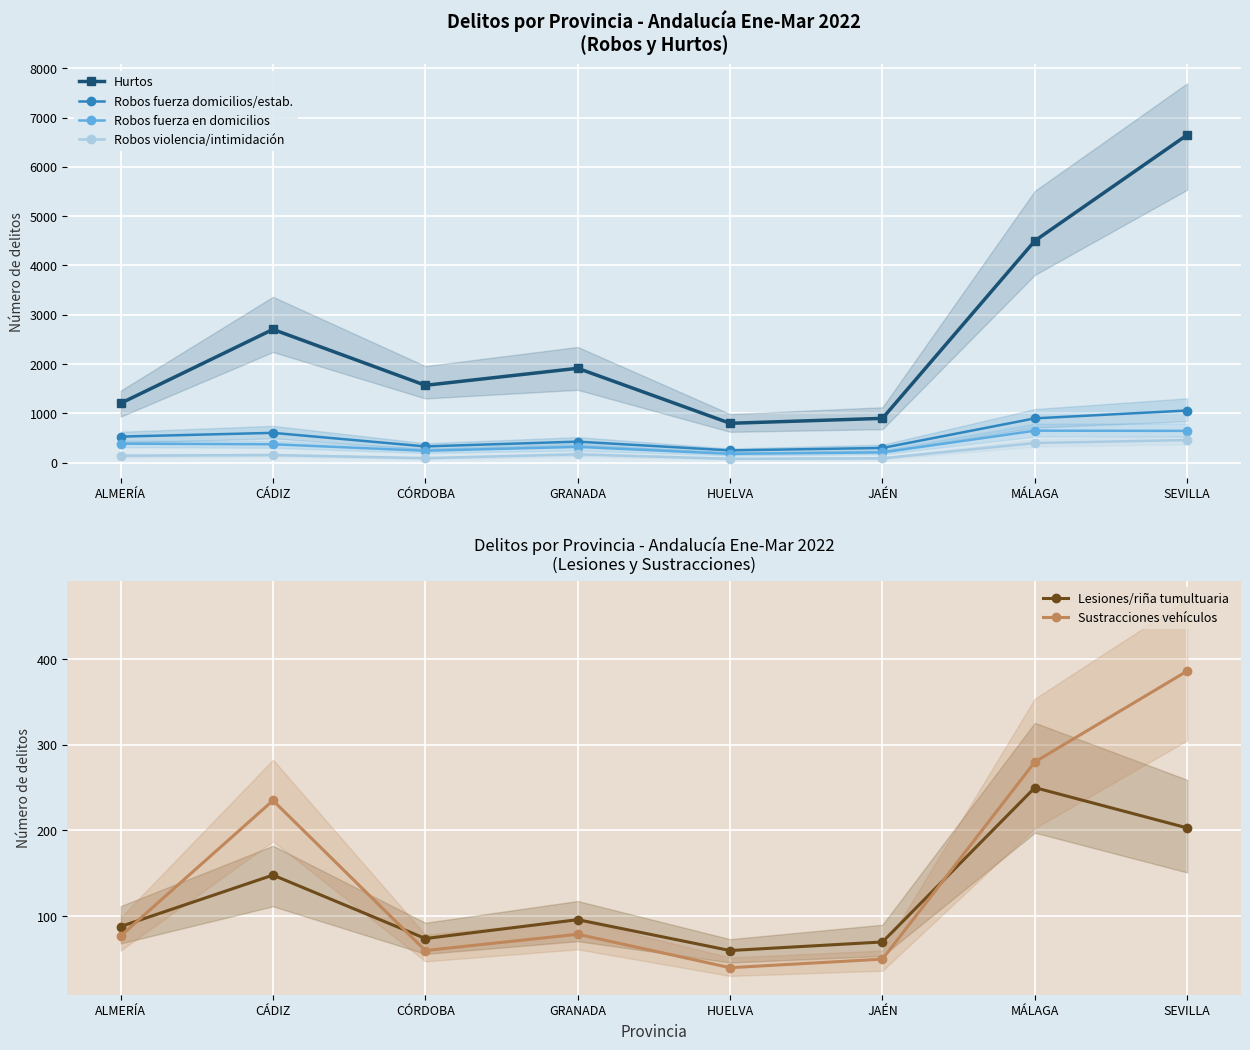

Reading left to right, list all the values displayed in this chart.

Hurtos: 1205	2704	1570	1915	800	900	4500	6648
Robos fuerza domicilios/estab.: 530	606	331	428	250	300	900	1059
Robos fuerza en domicilios: 387	375	243	322	180	210	650	646
Robos violencia/intimidación: 143	156	93	170	80	90	400	460
Lesiones/riña tumultuaria: 88	148	74	96	60	70	250	203
Sustracciones vehículos: 77	235	60	79	40	50	280	386